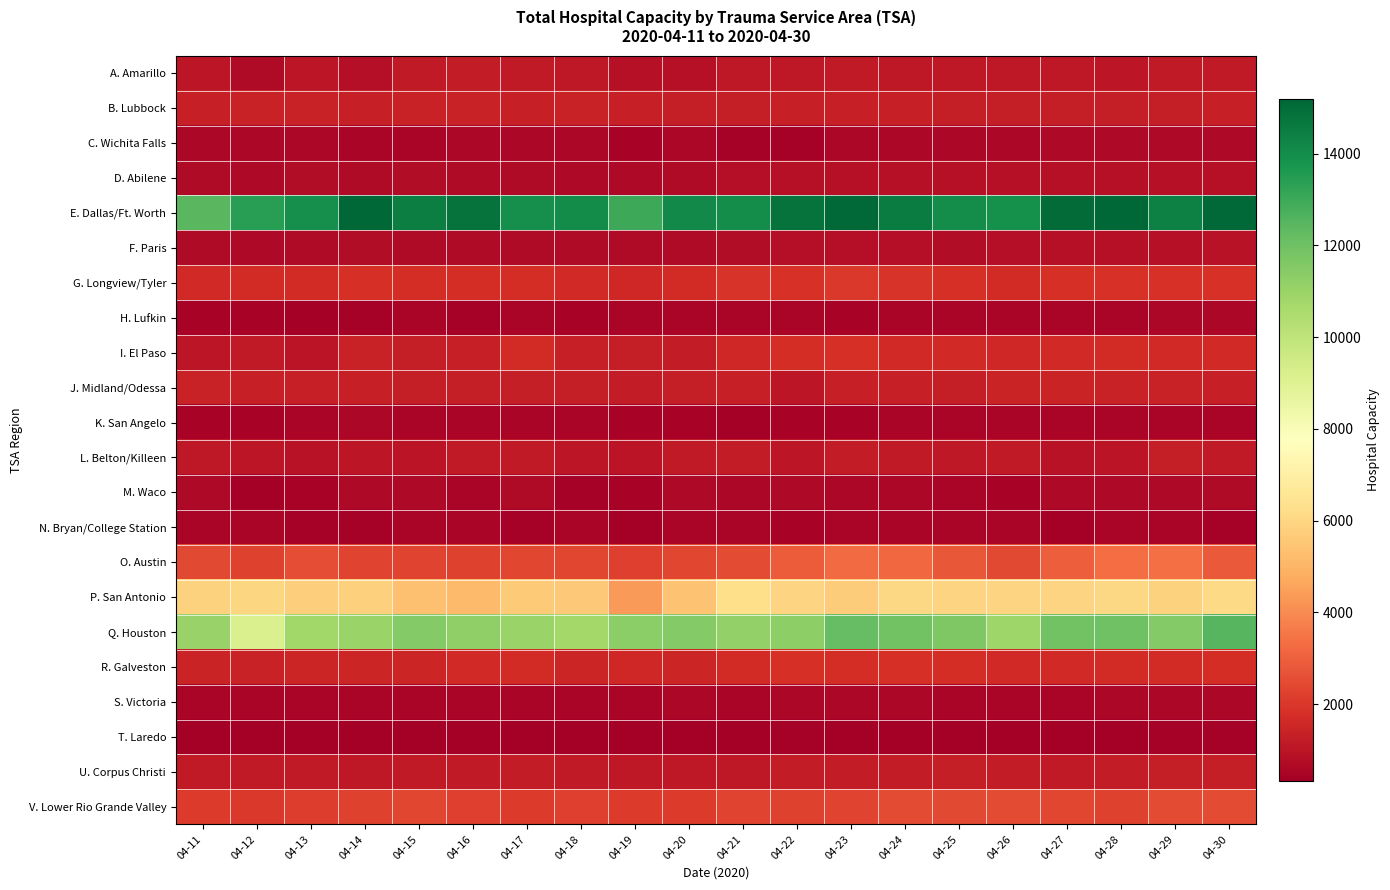

At how many categories does at least one series exceed 5252?

20